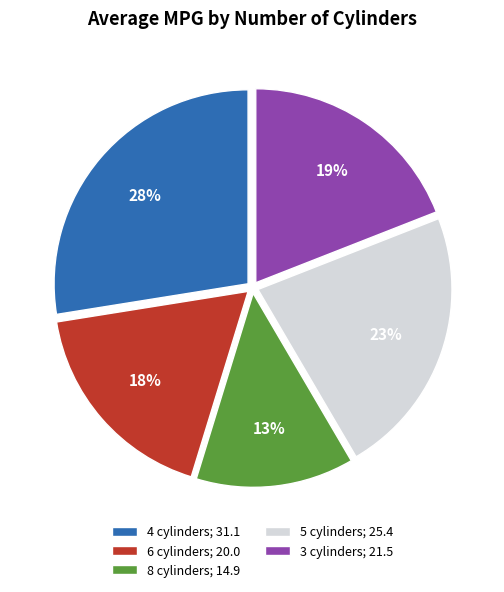

To the nearest percent, what portion does 3 cylinders represent?

19%